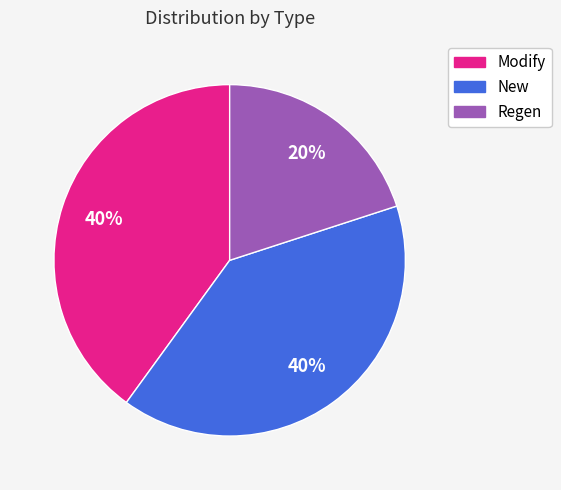

Which has a higher value, Regen or New?

New